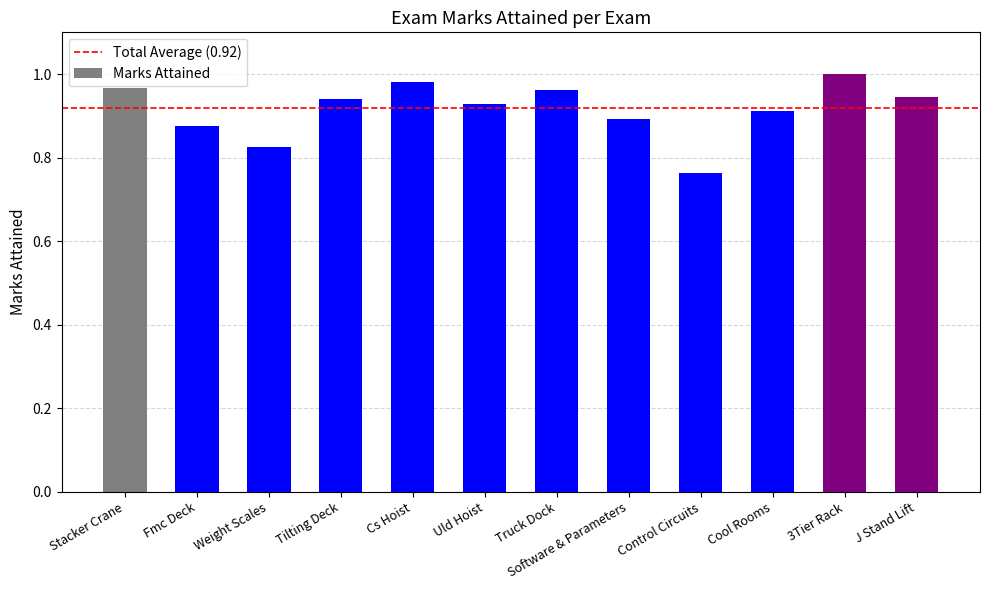

What is the difference between the second highest and second lowest values?

0.2